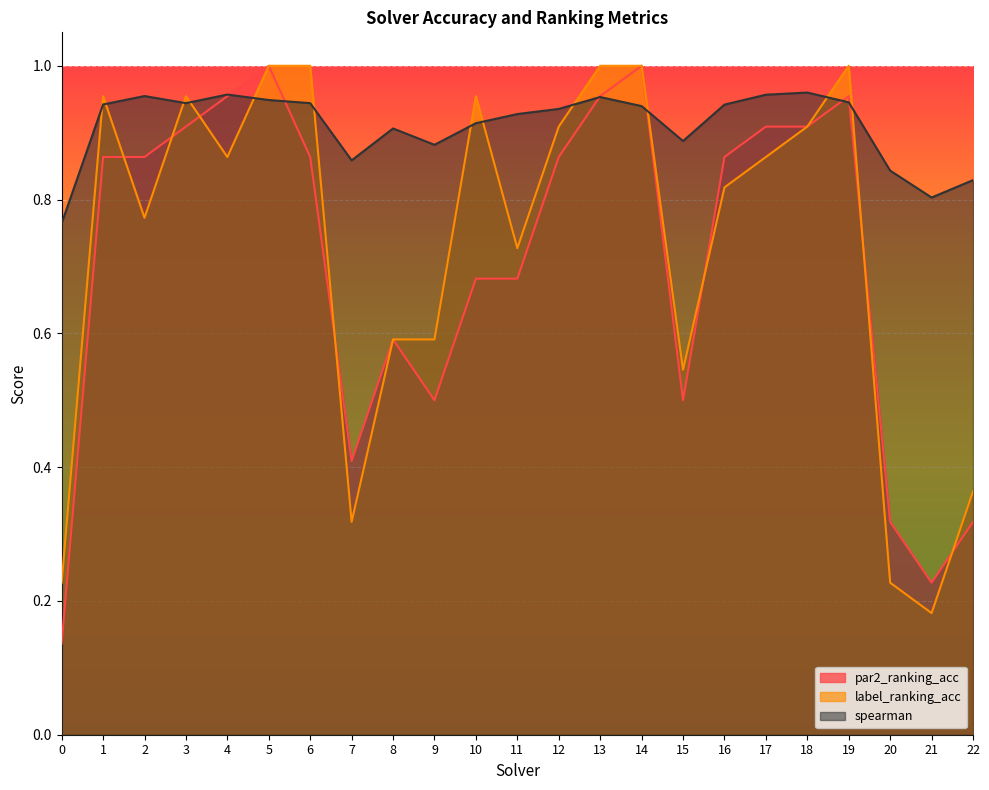

Is the value of label_ranking_acc at 4 greater than the value of par2_ranking_acc at 20?

Yes